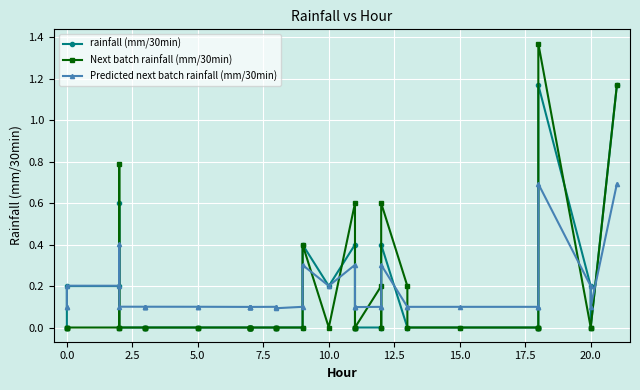

Is it true that Predicted next batch rainfall (mm/30min) equals 0.1 at 12?

False